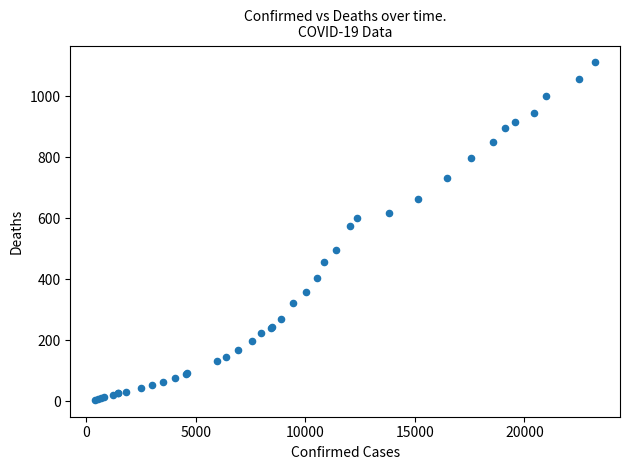

What Y value in the scatter plot is closest to 558?

576